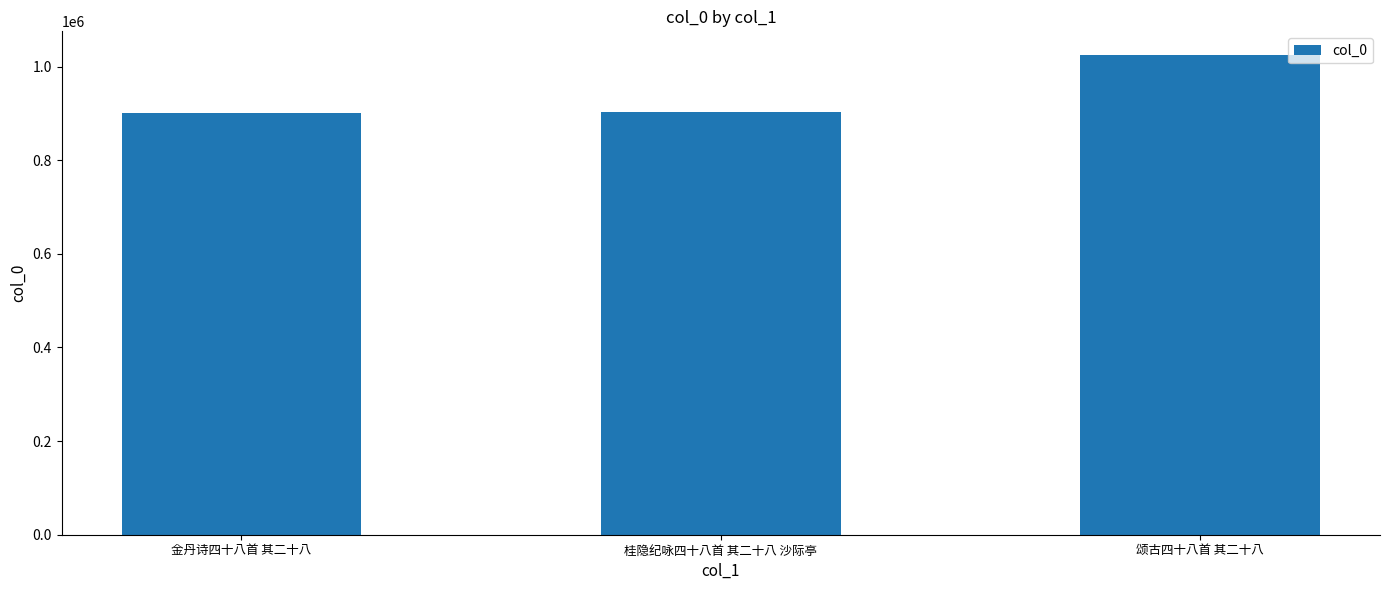

What is the ratio of the value at 桂隐纪咏四十八首 其二十八 沙际亭 to the value at 颂古四十八首 其二十八?

0.9